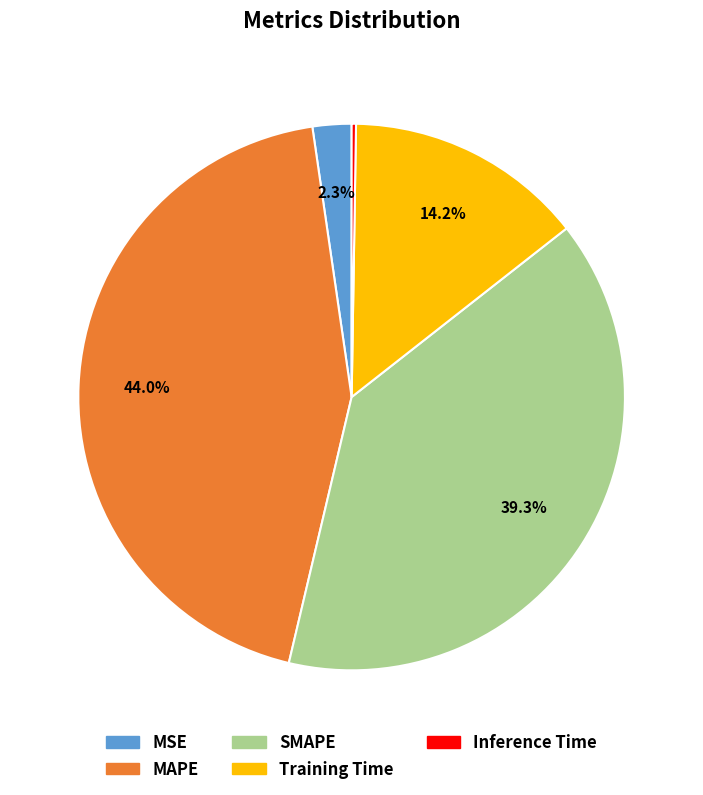

Does Training Time account for over 50% of the chart?

No